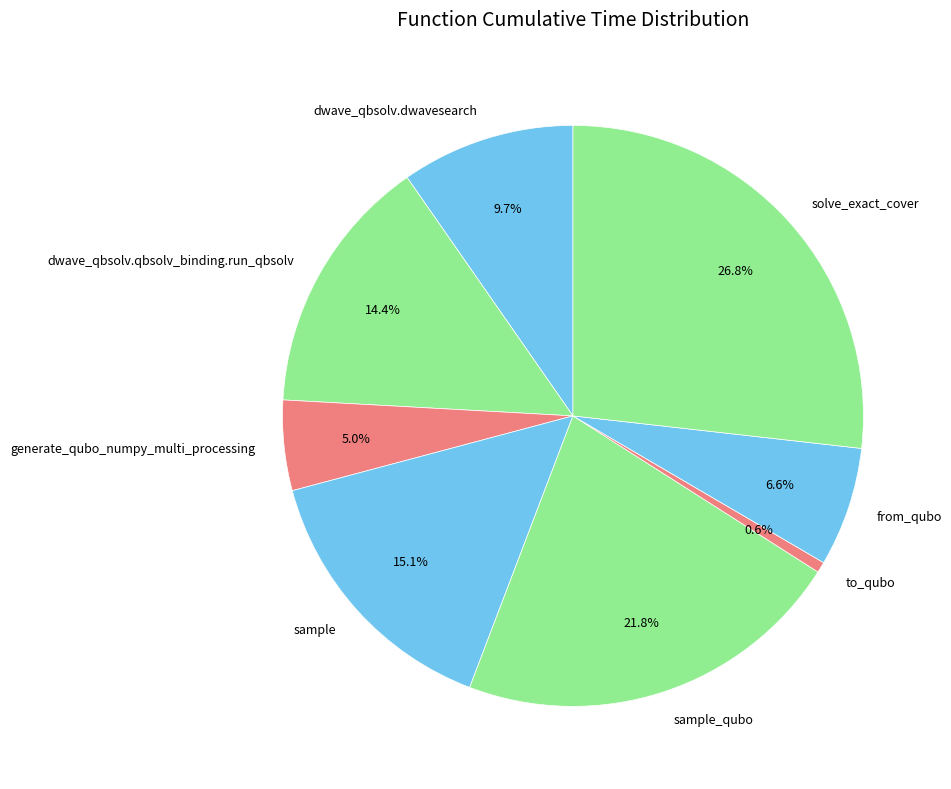

Rank the categories by value from lowest to highest.

to_qubo, generate_qubo_numpy_multi_processing, from_qubo, dwave_qbsolv.dwavesearch, dwave_qbsolv.qbsolv_binding.run_qbsolv, sample, sample_qubo, solve_exact_cover